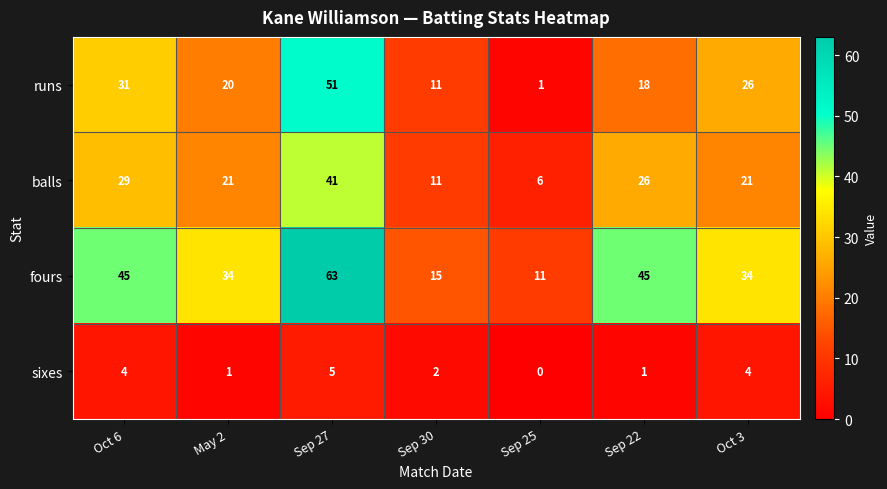

Reading left to right, list all the values displayed in this chart.

runs: Oct 6=31	May 2=20	Sep 27=51	Sep 30=11	Sep 25=1	Sep 22=18	Oct 3=26
balls: Oct 6=29	May 2=21	Sep 27=41	Sep 30=11	Sep 25=6	Sep 22=26	Oct 3=21
fours: Oct 6=45	May 2=34	Sep 27=63	Sep 30=15	Sep 25=11	Sep 22=45	Oct 3=34
sixes: Oct 6=4	May 2=1	Sep 27=5	Sep 30=2	Sep 25=0	Sep 22=1	Oct 3=4